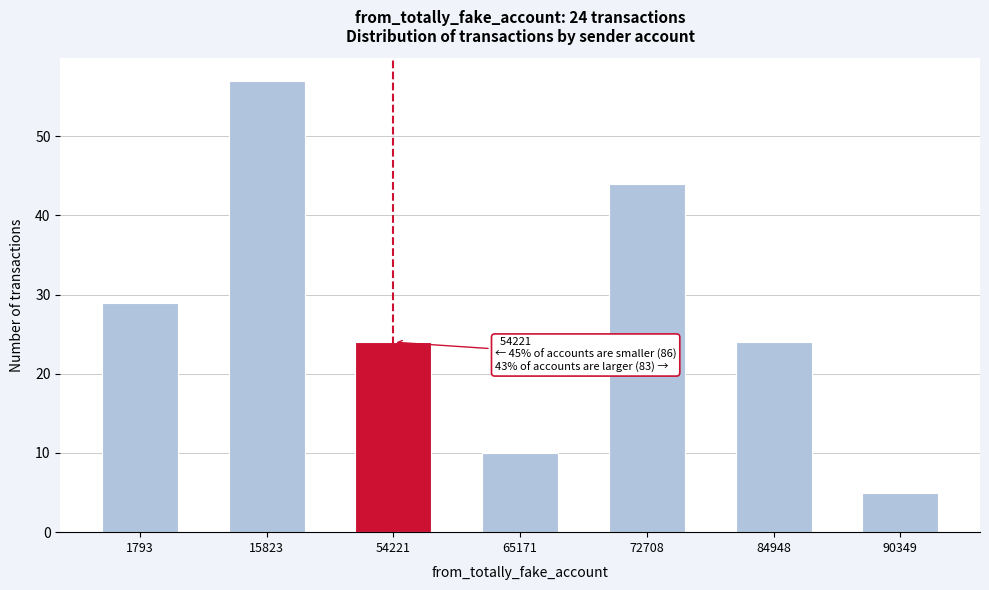

Reading right to left, transcribe all the data shown in this chart.

90349=5	84948=24	72708=44	65171=10	54221=24	15823=57	1793=29